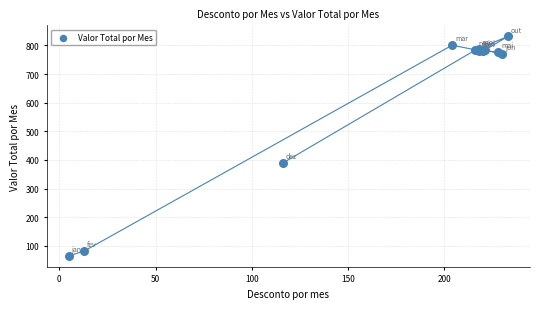

What Y value in the scatter plot is closest to 448?

389